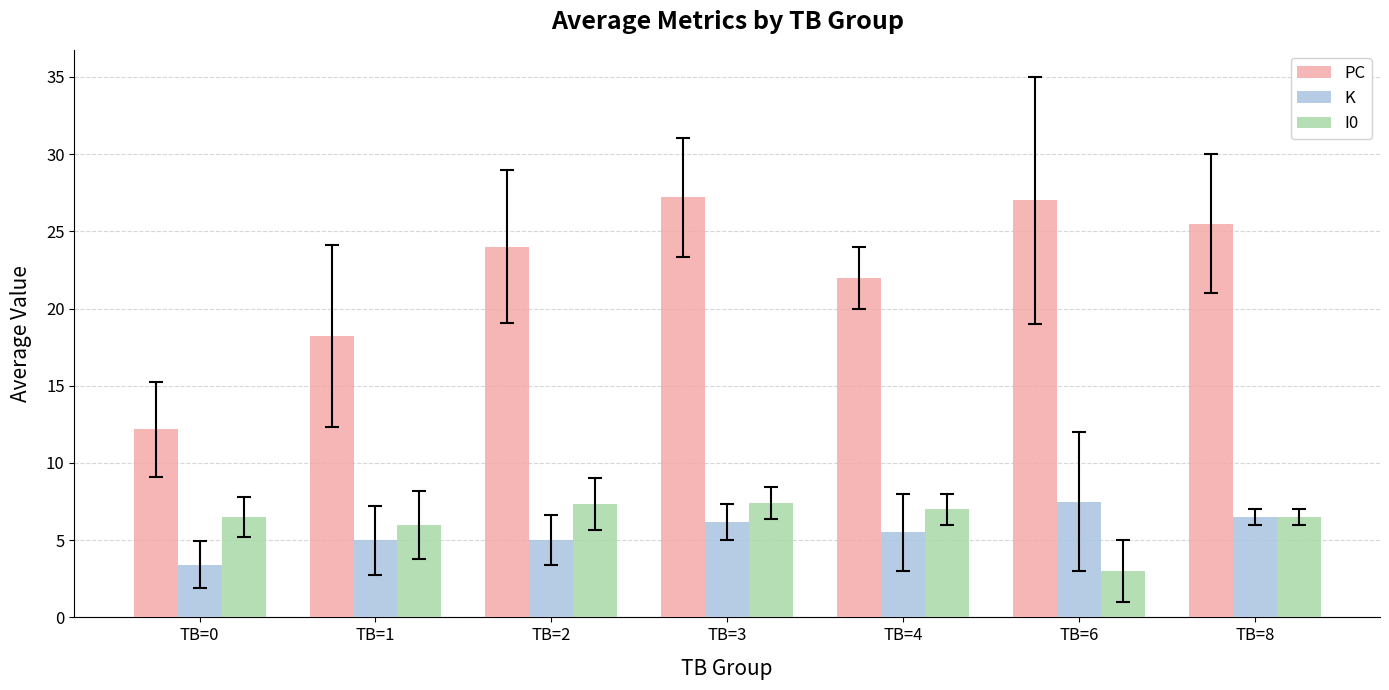

Which series has the largest total across all categories?

PC